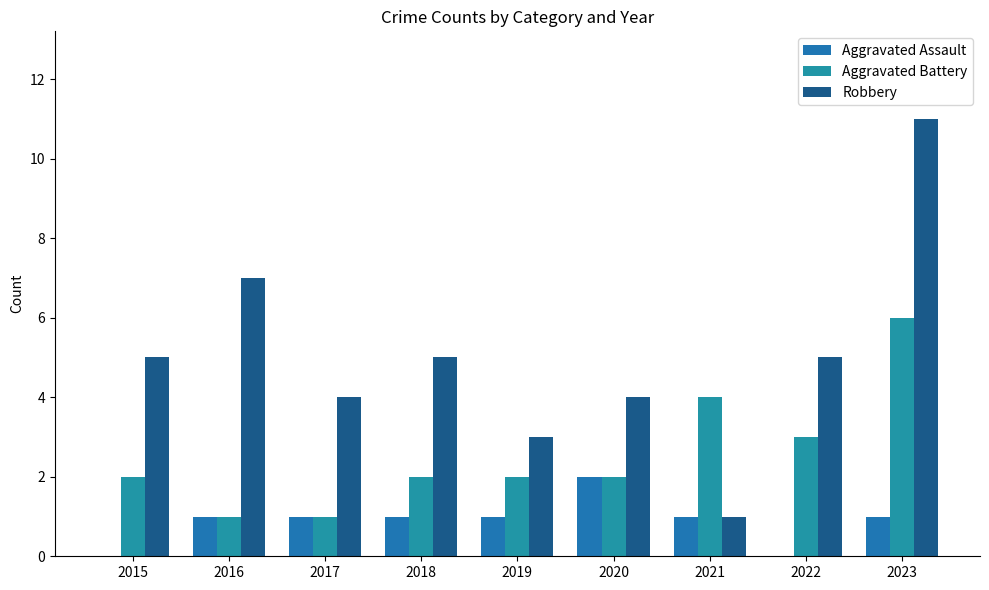

List the labels in order of Robbery value, smallest first.

2021, 2019, 2017, 2020, 2015, 2018, 2022, 2016, 2023